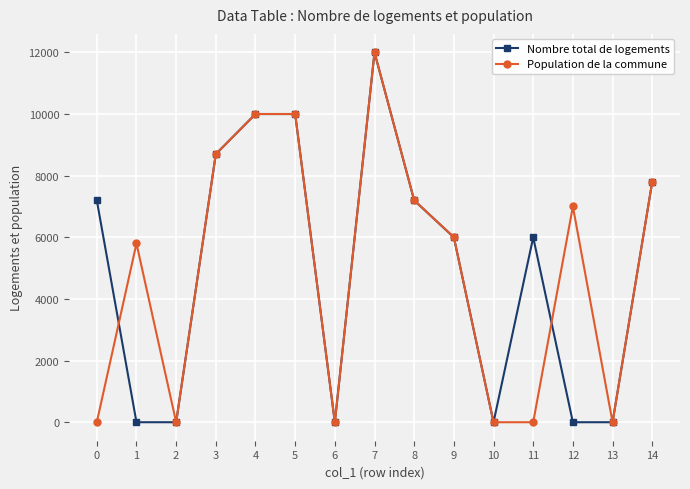

Which series changed the most between 7 and 11?

Population de la commune